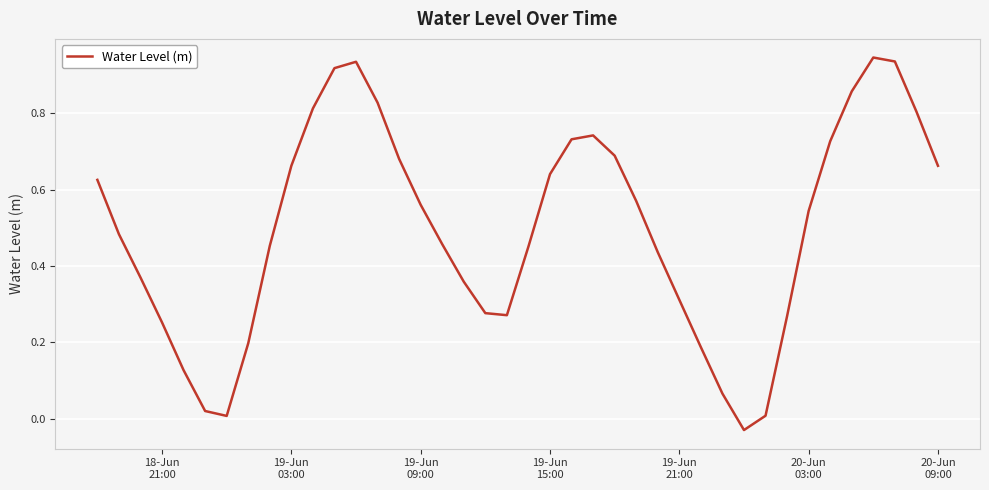

Count the number of data series in this chart.

1